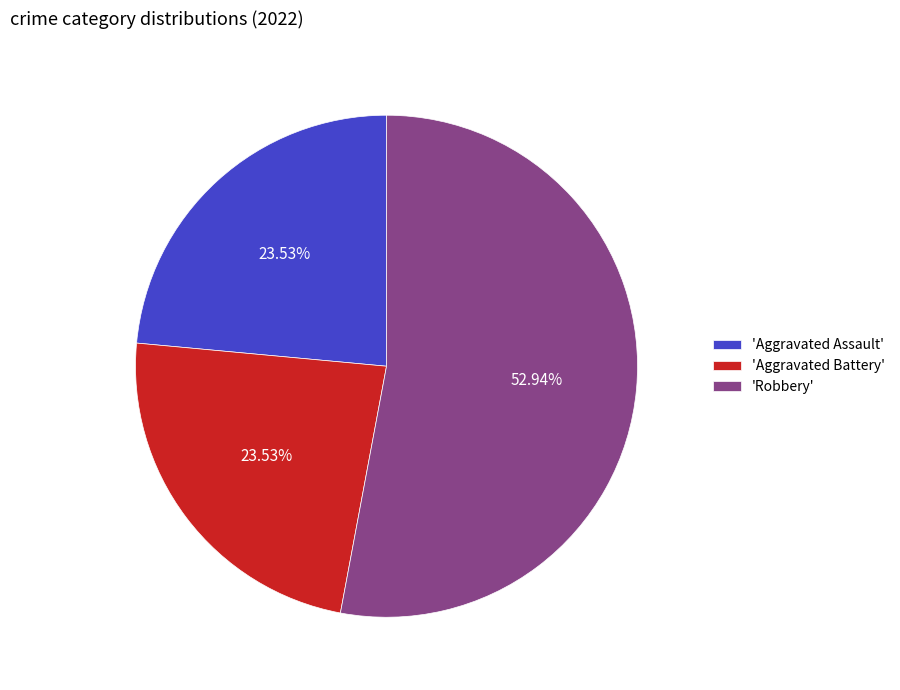

Which has a higher value, 'Aggravated Assault' or 'Robbery'?

'Robbery'